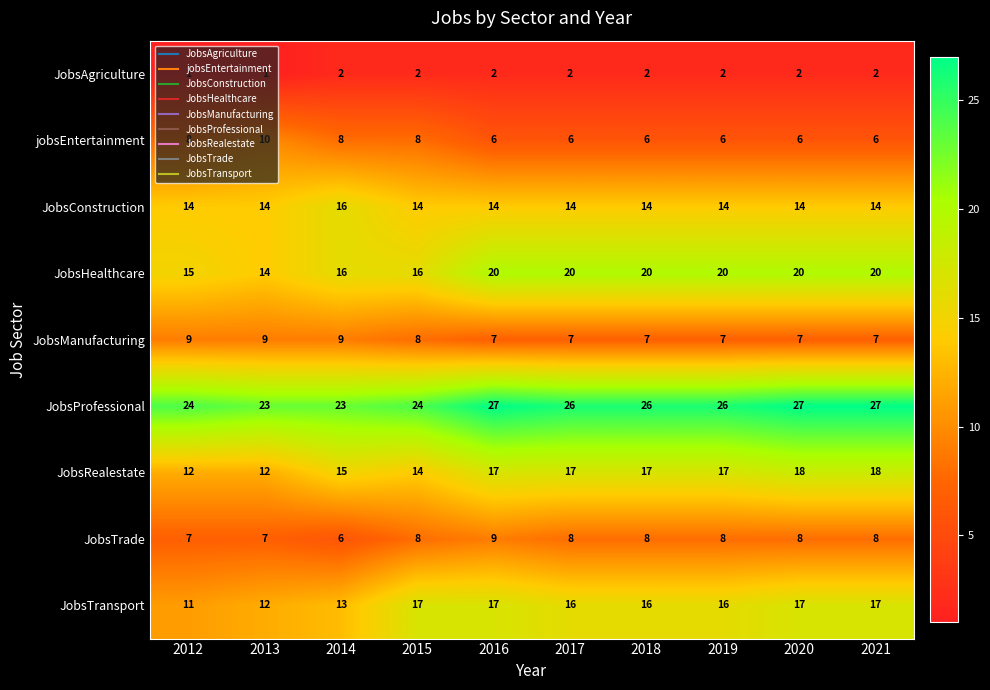

What is the average value of the JobsProfessional series?

25